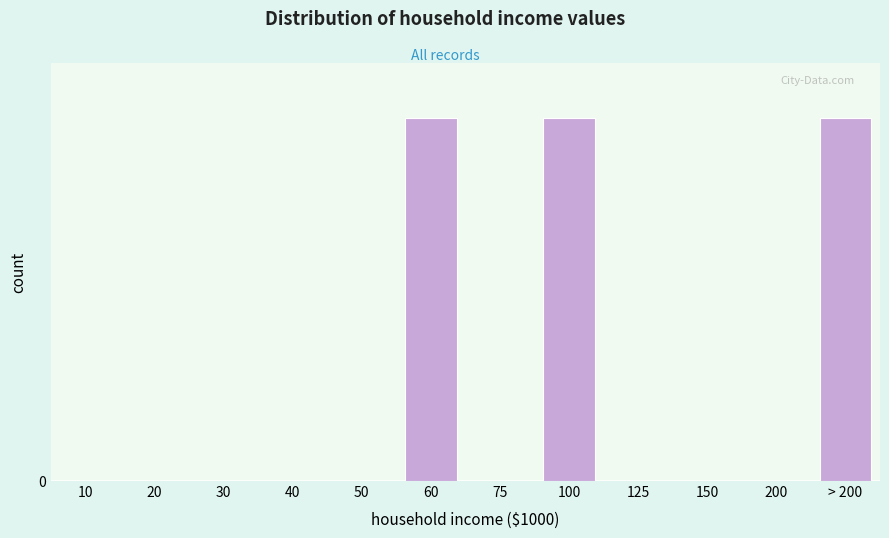

Are the bars horizontal?

No